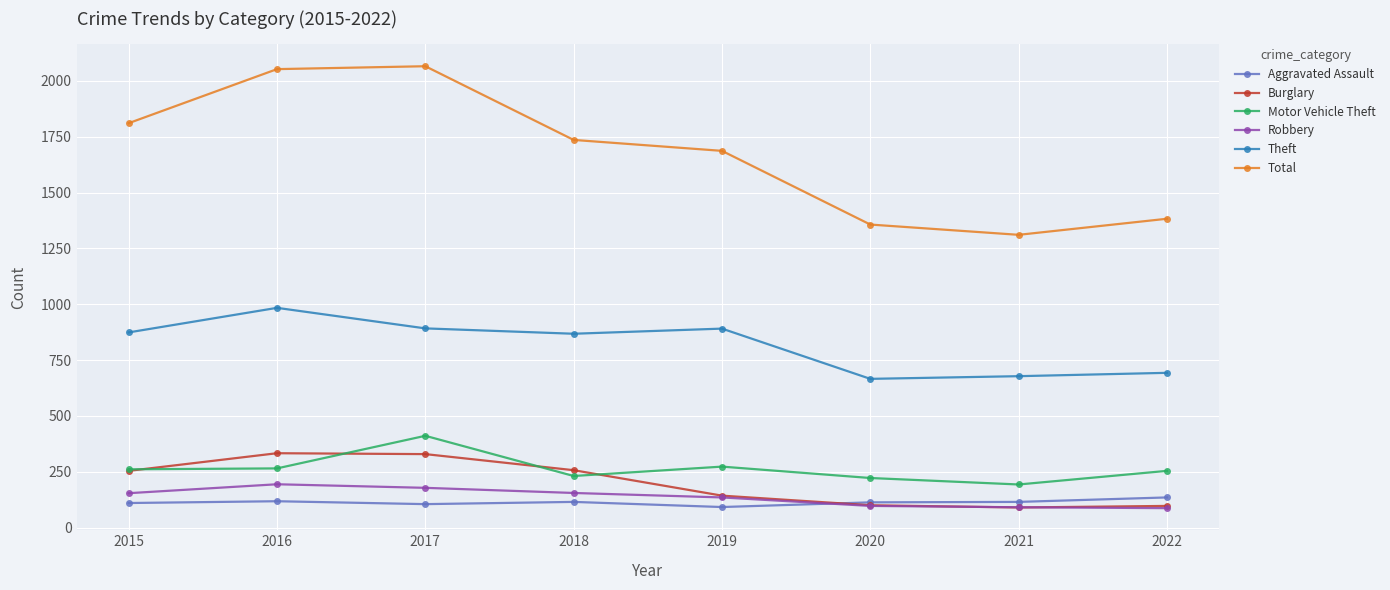

The value of Total at 2021 is 1311. True or false?

True